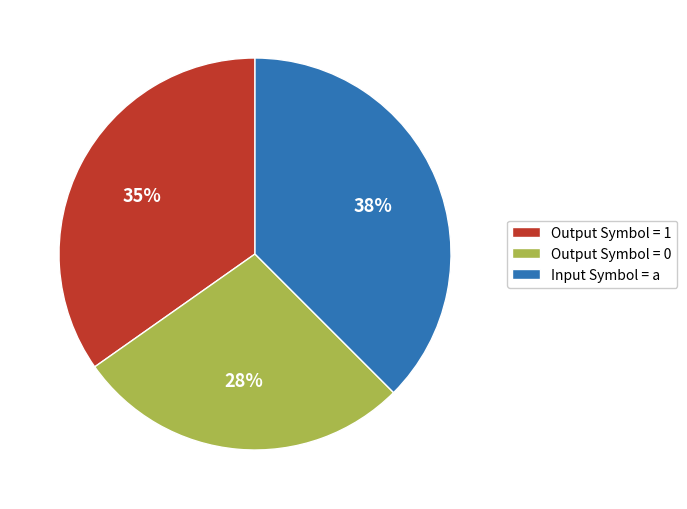

Which category has the smallest portion of the pie?

Output Symbol = 0